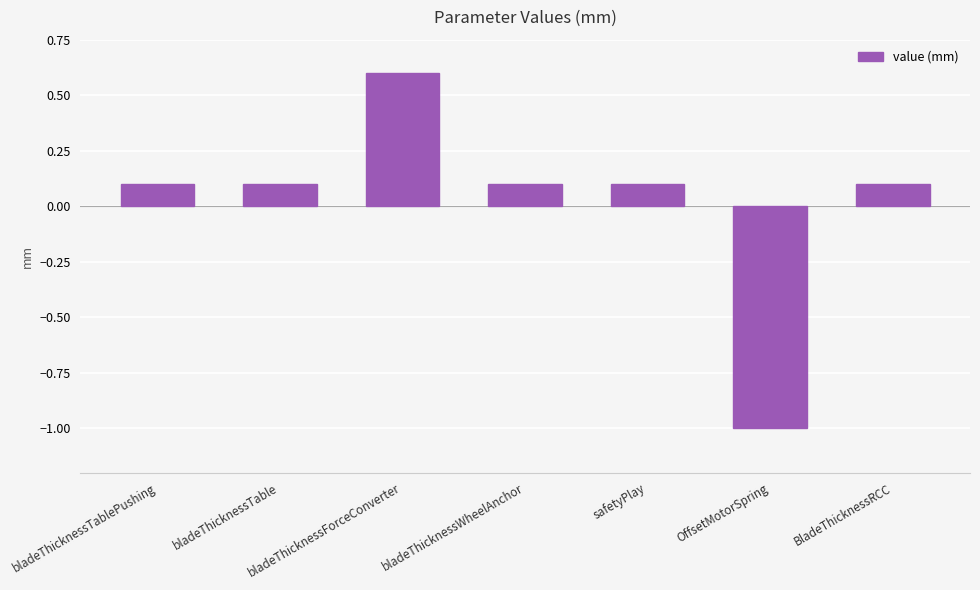

Count the number of data series in this chart.

1